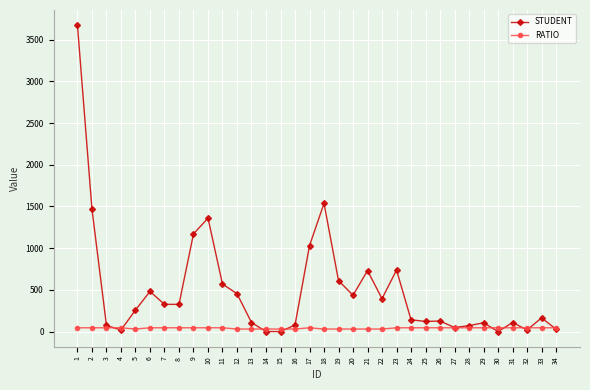

What is the average value of the RATIO series?

40